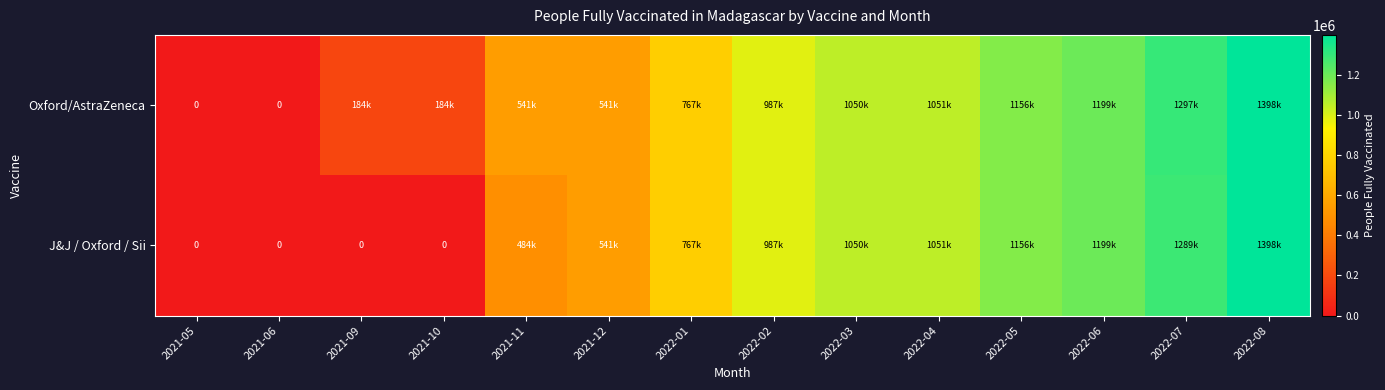

Which category has the highest value in the Oxford/AstraZeneca series?

2022-08